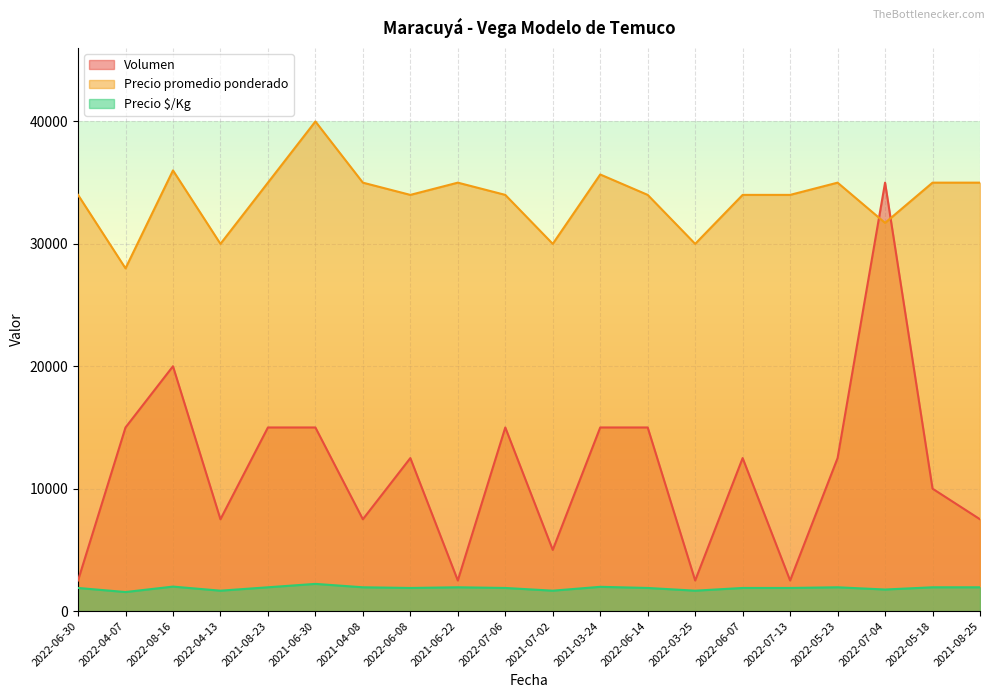

True or false: Precio $/Kg has more than 1 points higher than both neighbors.

True